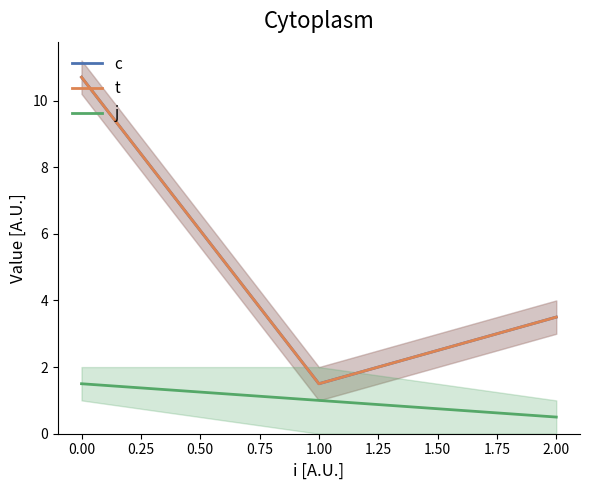

The value of t at 1.00 is 0.3. True or false?

False